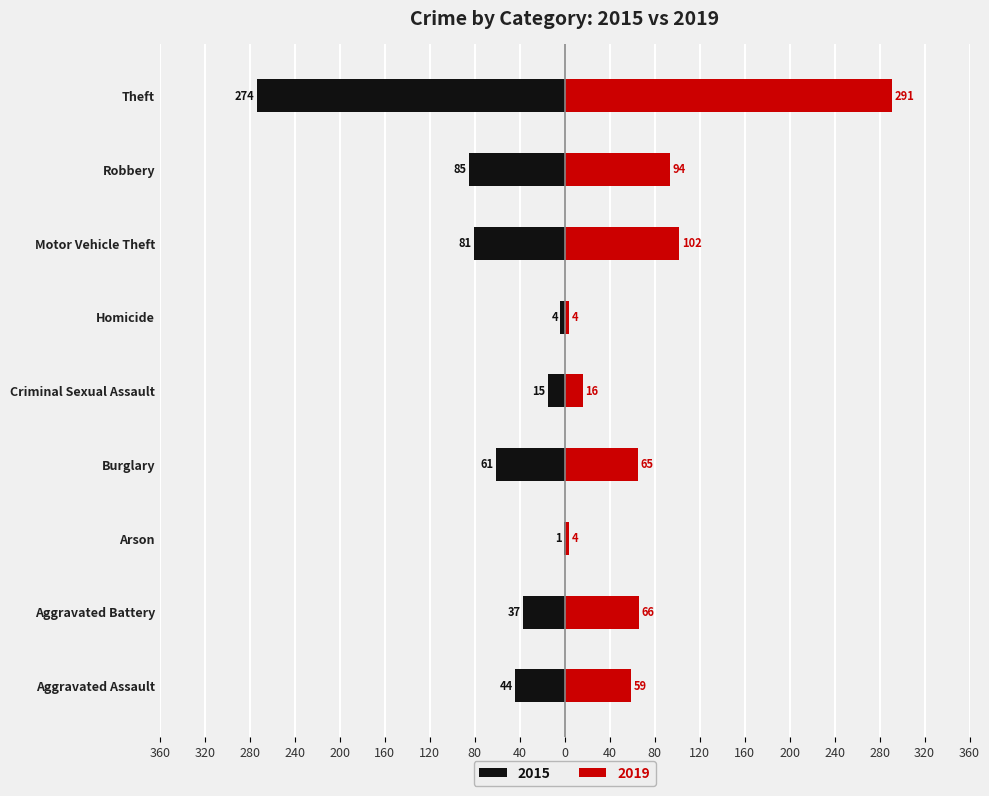

What are all the series names shown in the legend?

2015, 2019